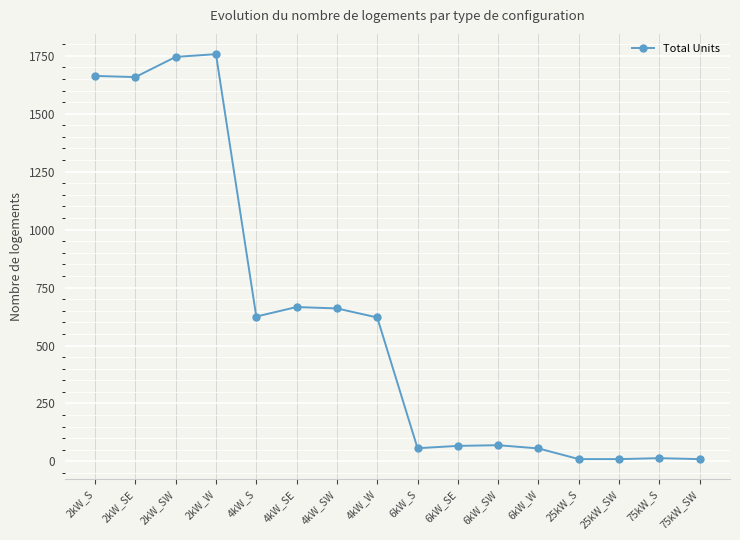

True or false: there are more than 2 points higher than both neighbors.

True